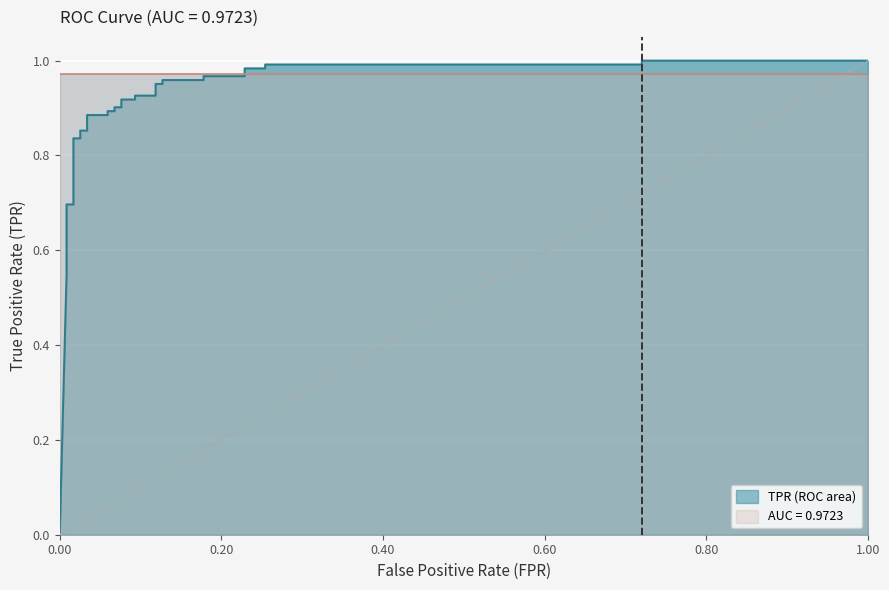

Count the number of values greater than 0.

32